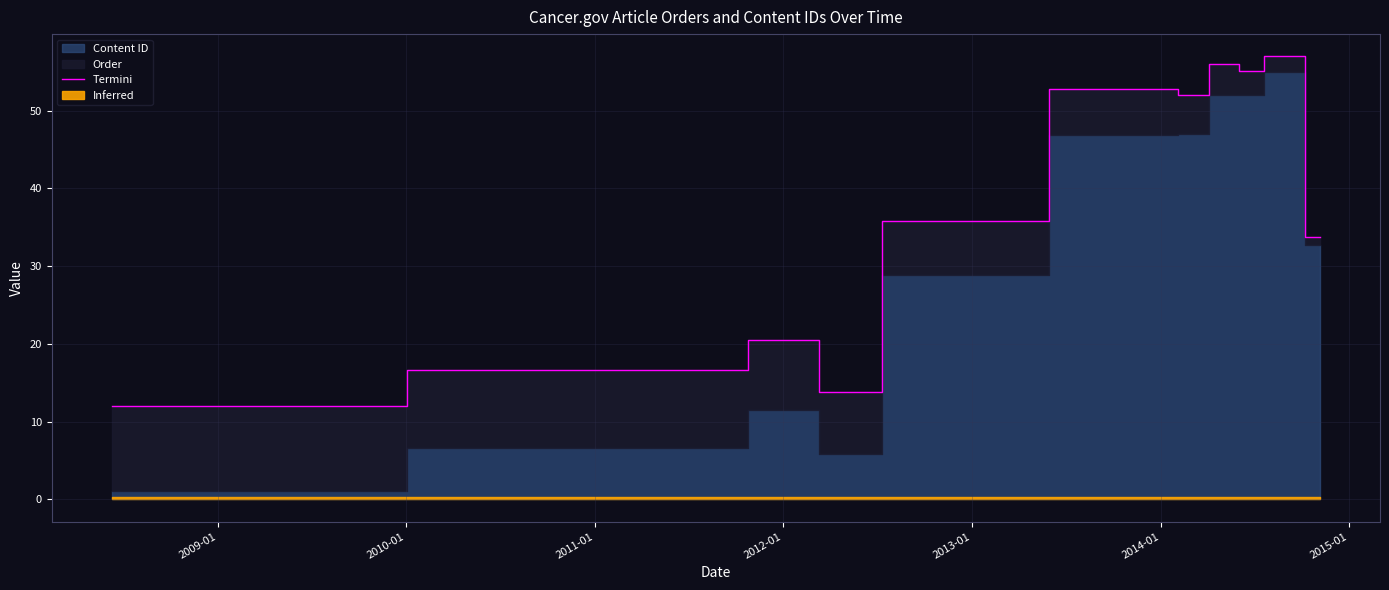

What is the highest value of the Termini series?

57.0